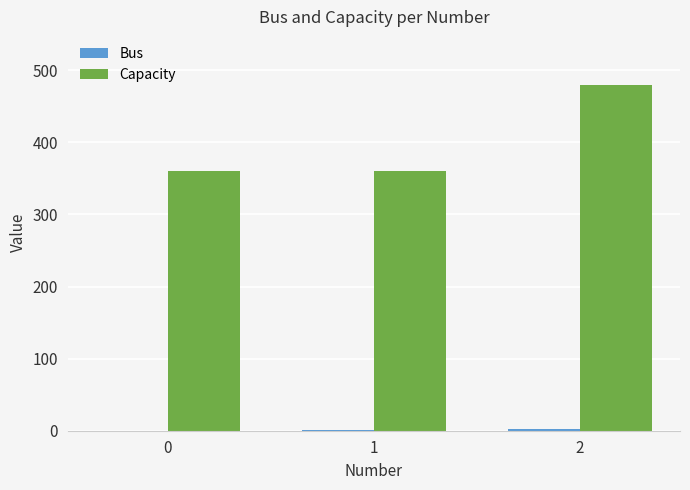

The Capacity series shows 518 at 0. True or false?

False